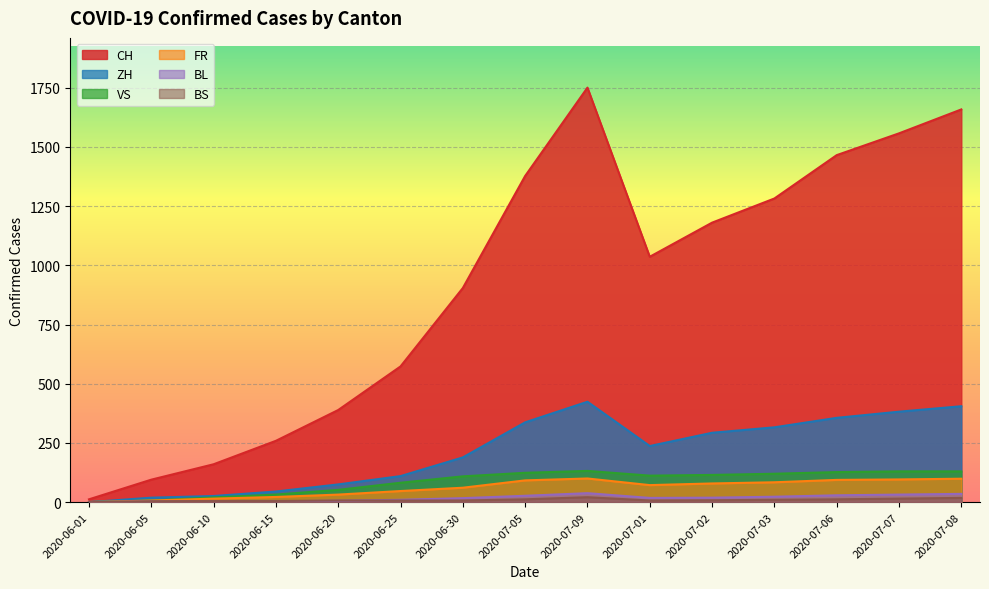

Which series has the widest spread of values?

CH